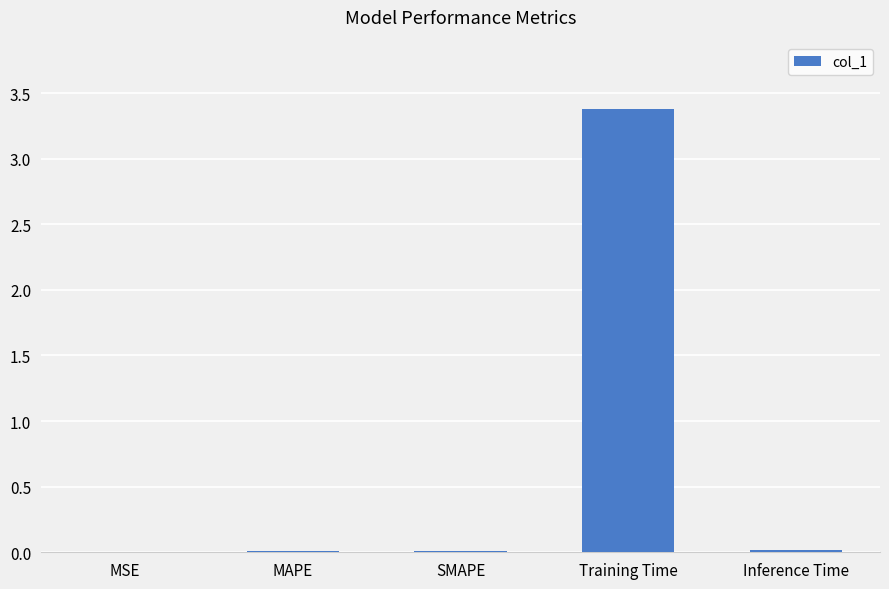

At which category does the chart reach its peak across all series?

Training Time